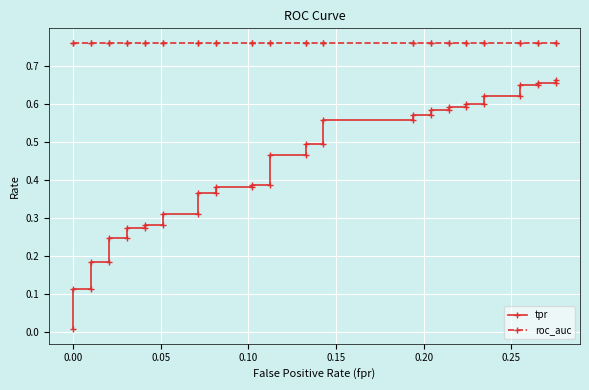

True or false: tpr has more than 1 points higher than both neighbors.

False